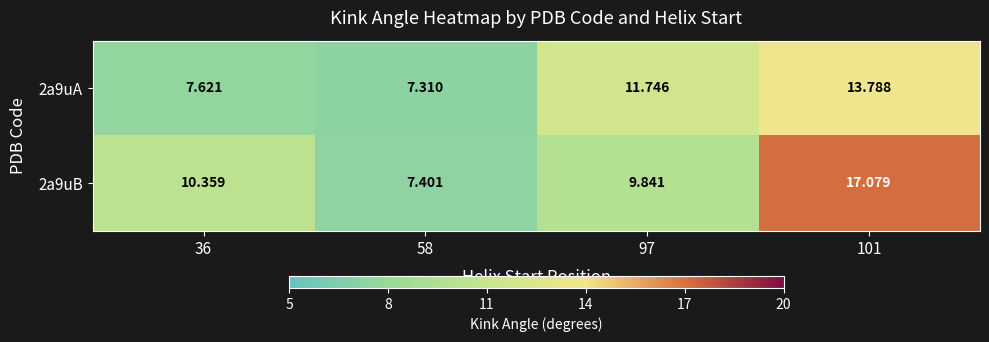

At which category does the chart reach its peak across all series?

101